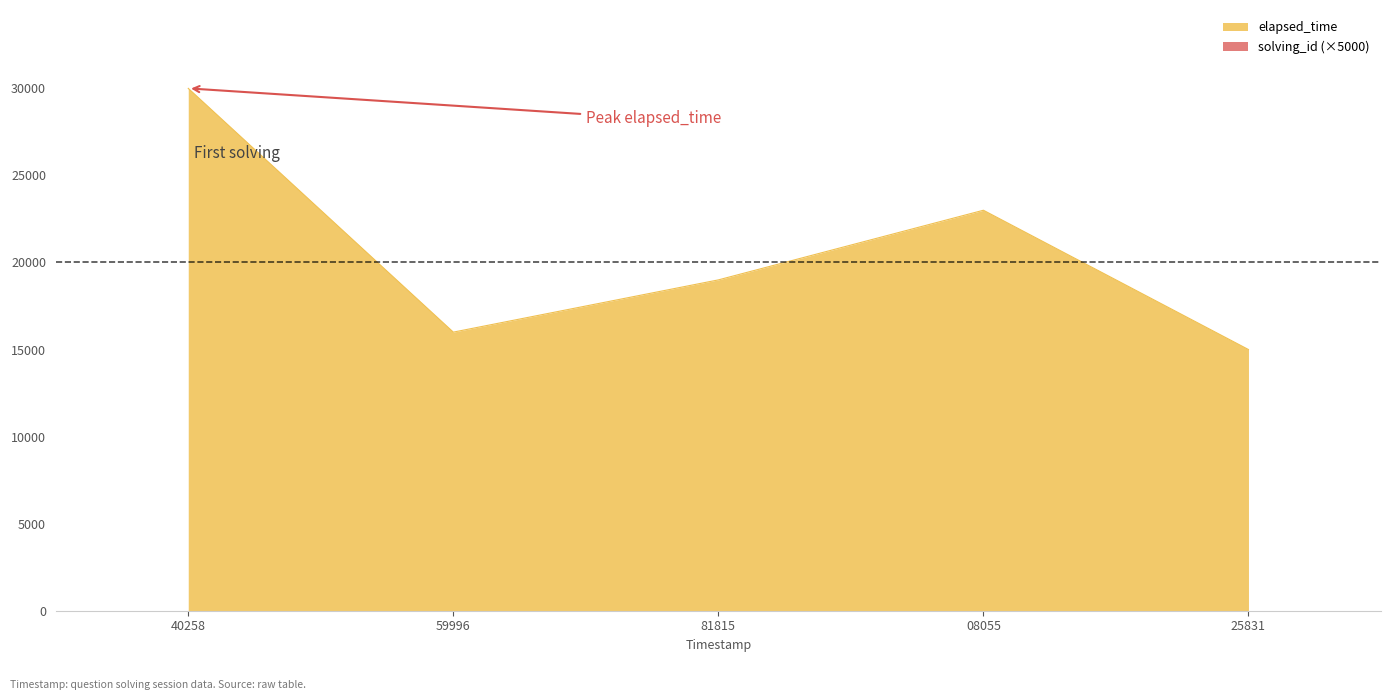

How many series are shown in this chart?

1